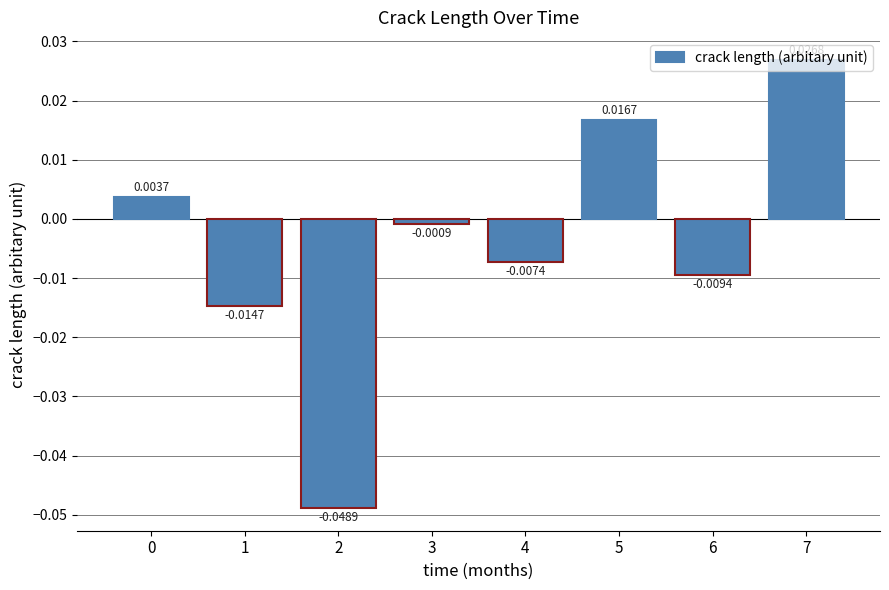

List the labels in order of value, largest first.

7, 5, 0, 3, 4, 6, 1, 2